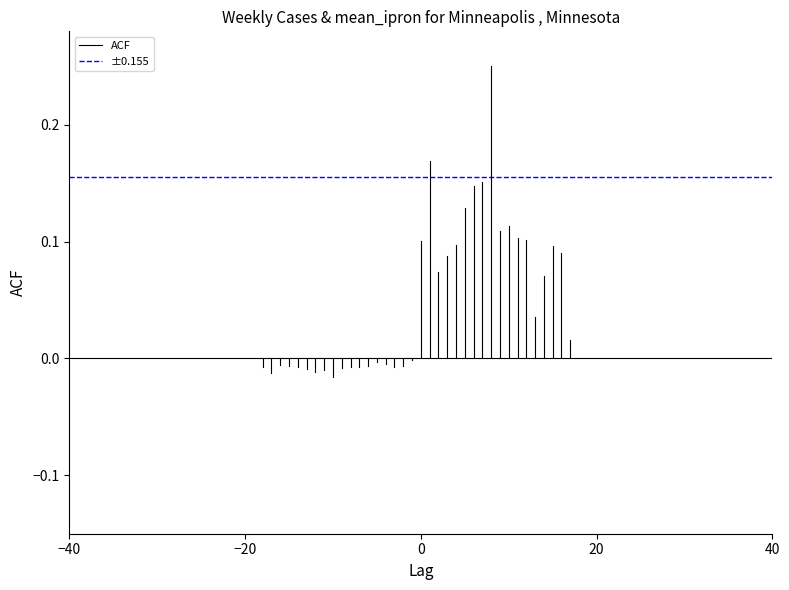

How many series are shown in this chart?

2